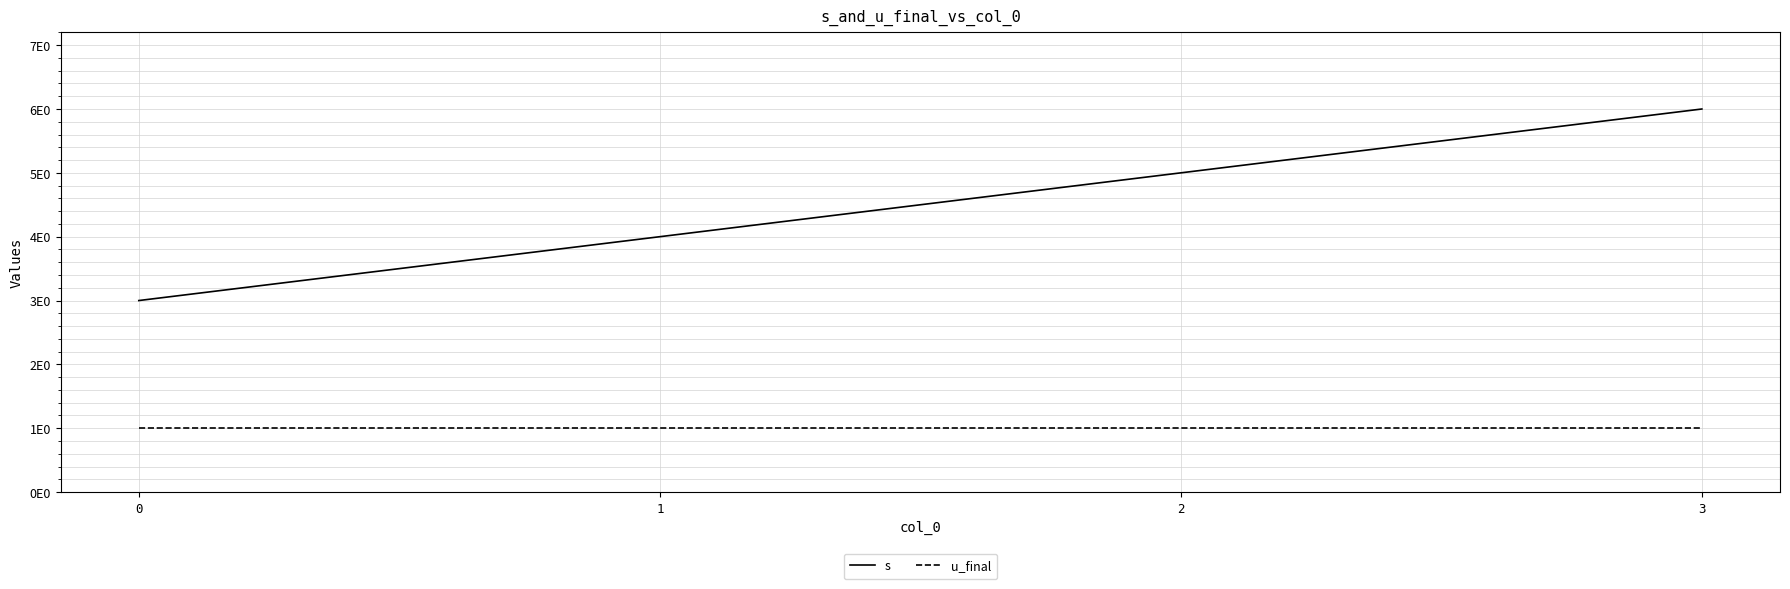

Does the chart have visible grid lines?

Yes